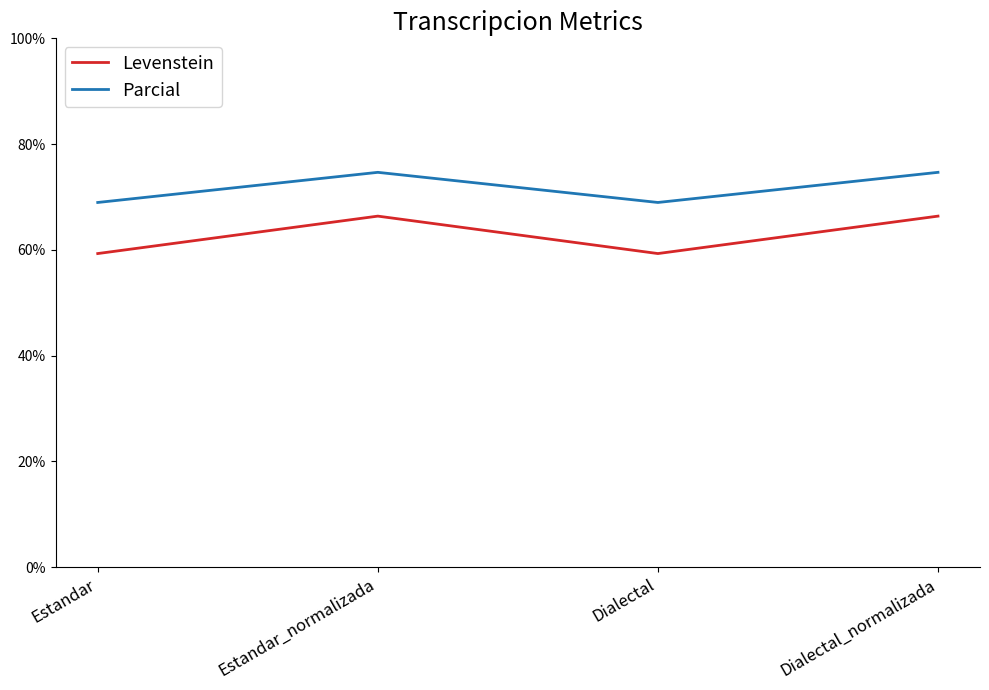

How many values in the Parcial series exceed 74?

2